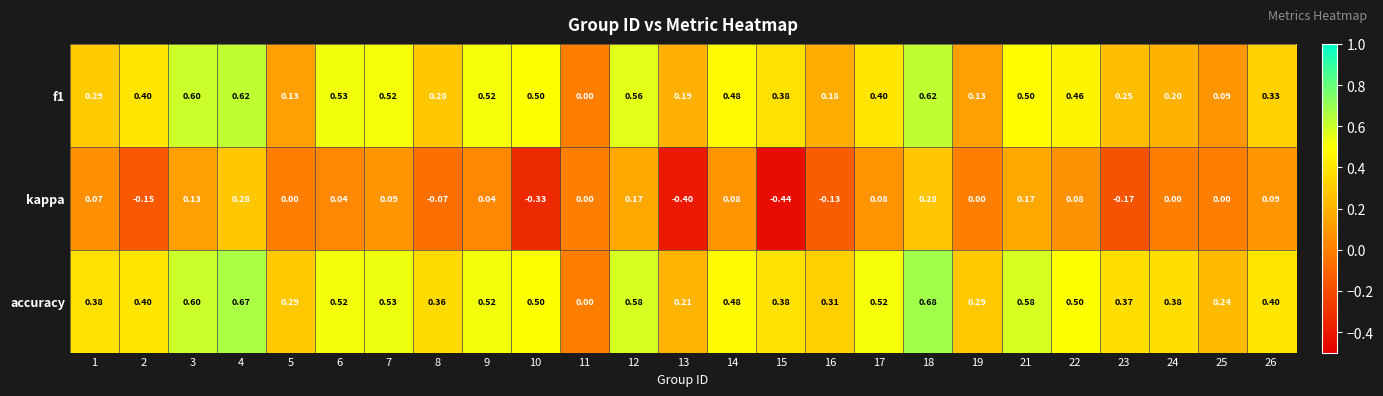

List the series in order of their peak value, highest first.

accuracy, f1, kappa